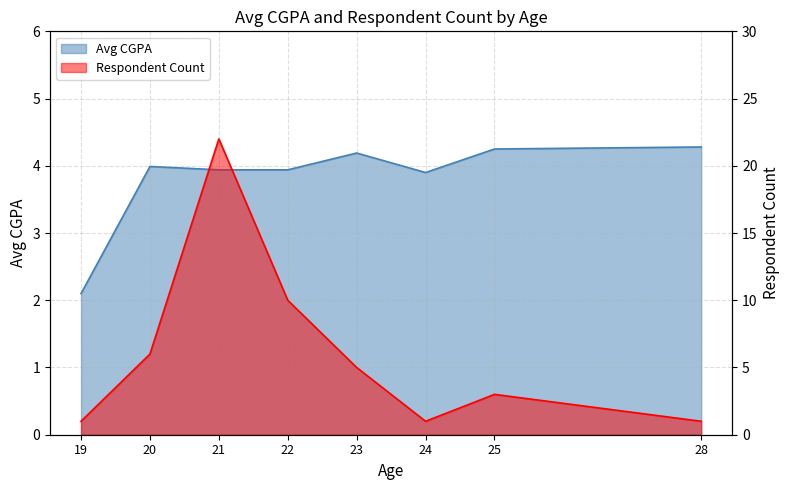

Which series has the largest total across all categories?

Respondent Count